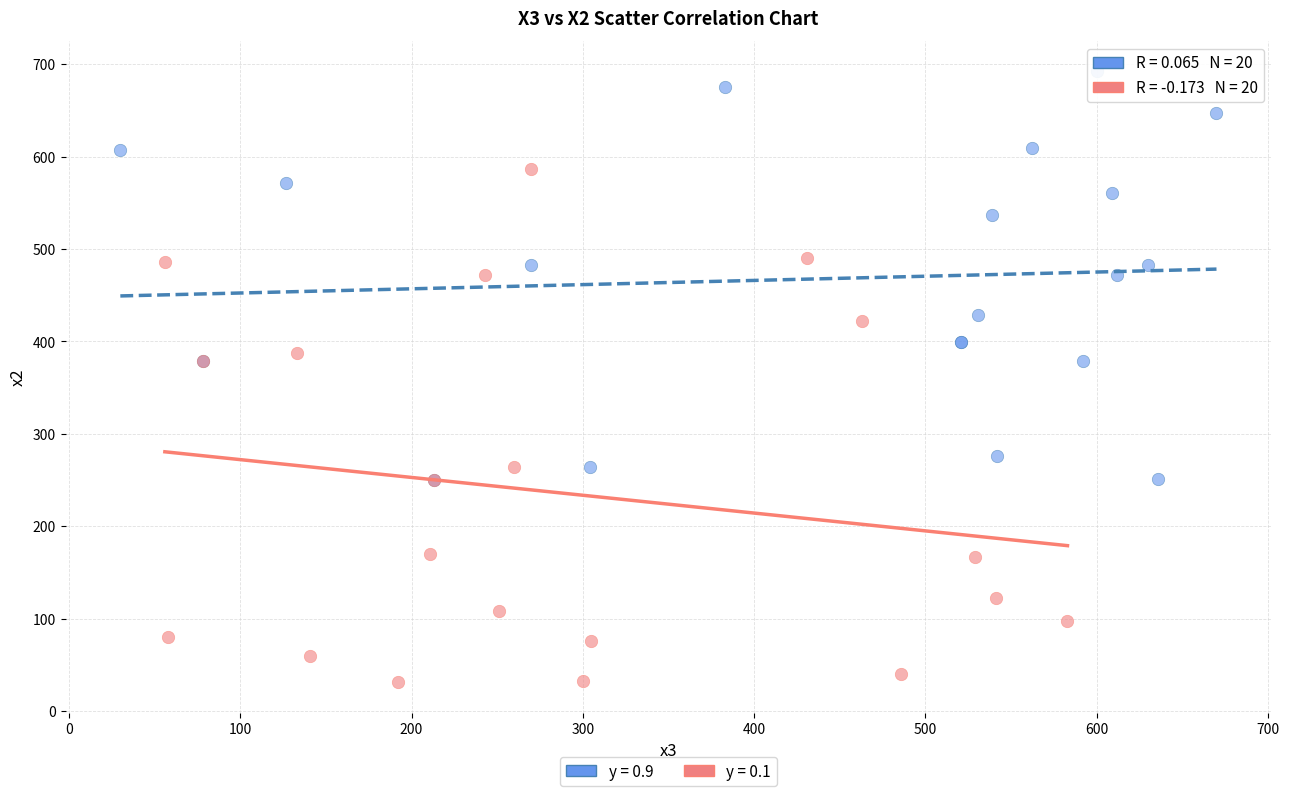

Which series has the largest Y range (max minus min)?

y = 0.1